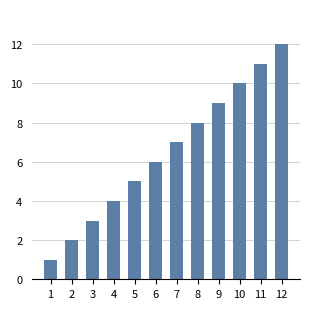

Where is the data nearest to the value 6?

6